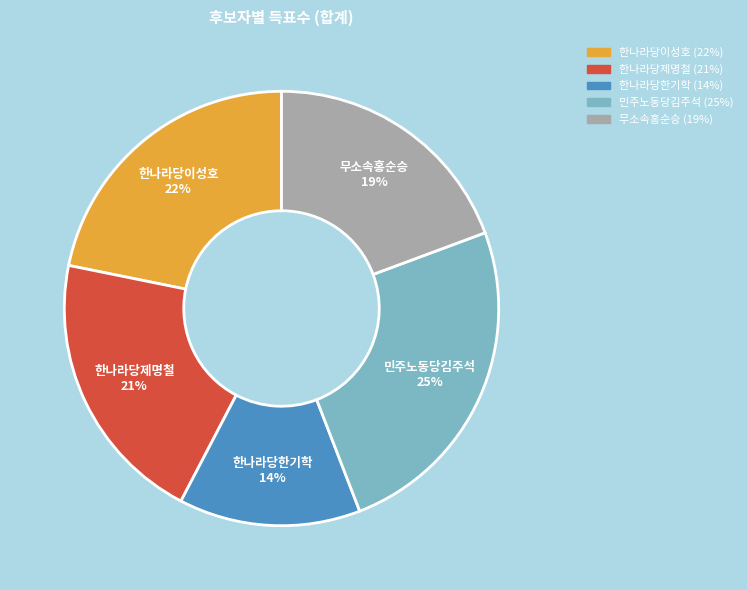

The 한나라당제명철 slice represents 21% of the pie. True or false?

True